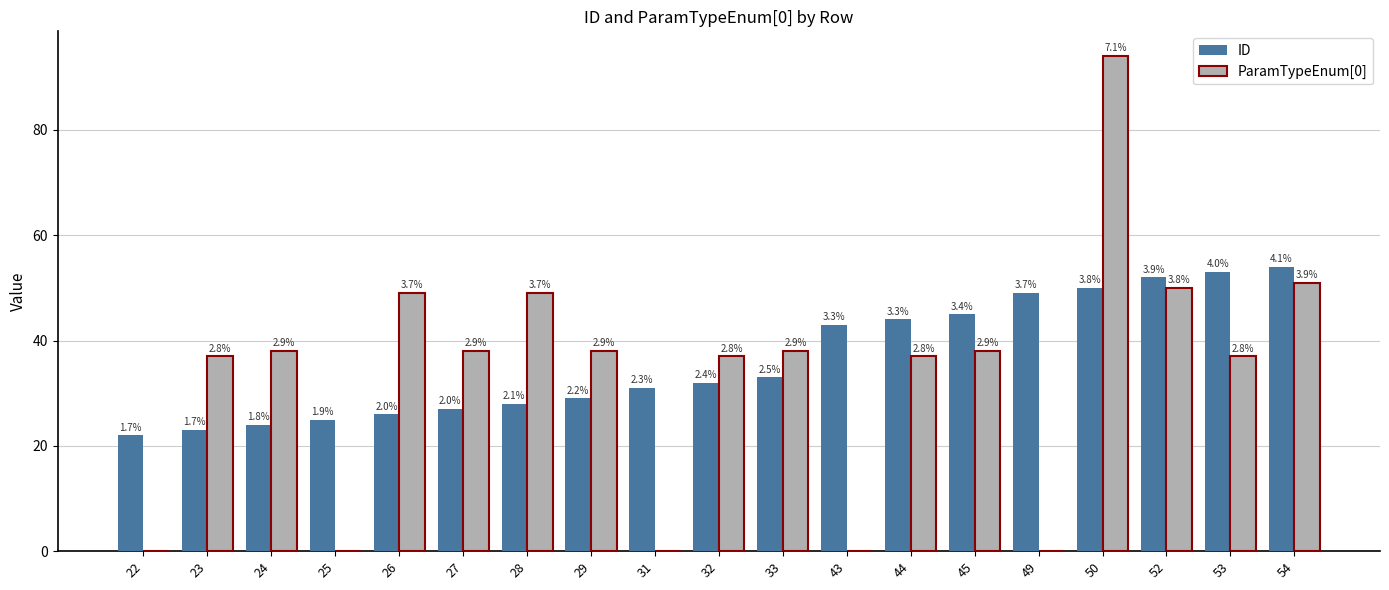

The value of ParamTypeEnum[0] at 31 is -65. True or false?

False